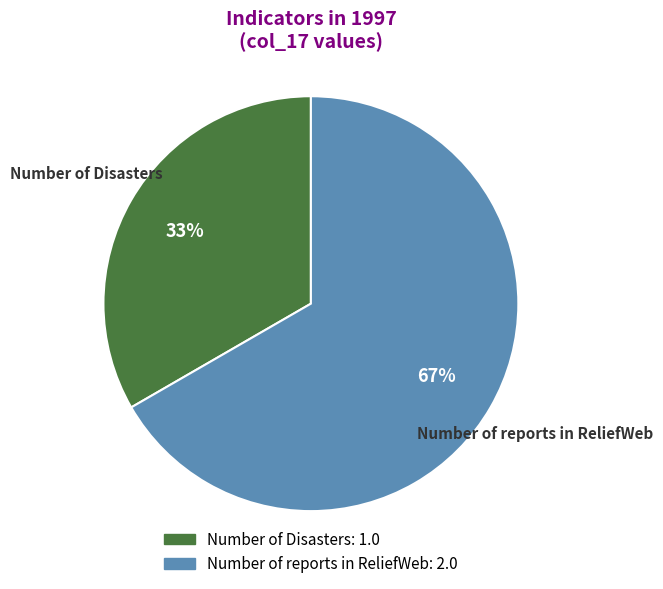

What is the smallest slice in the pie chart?

Number of Disasters